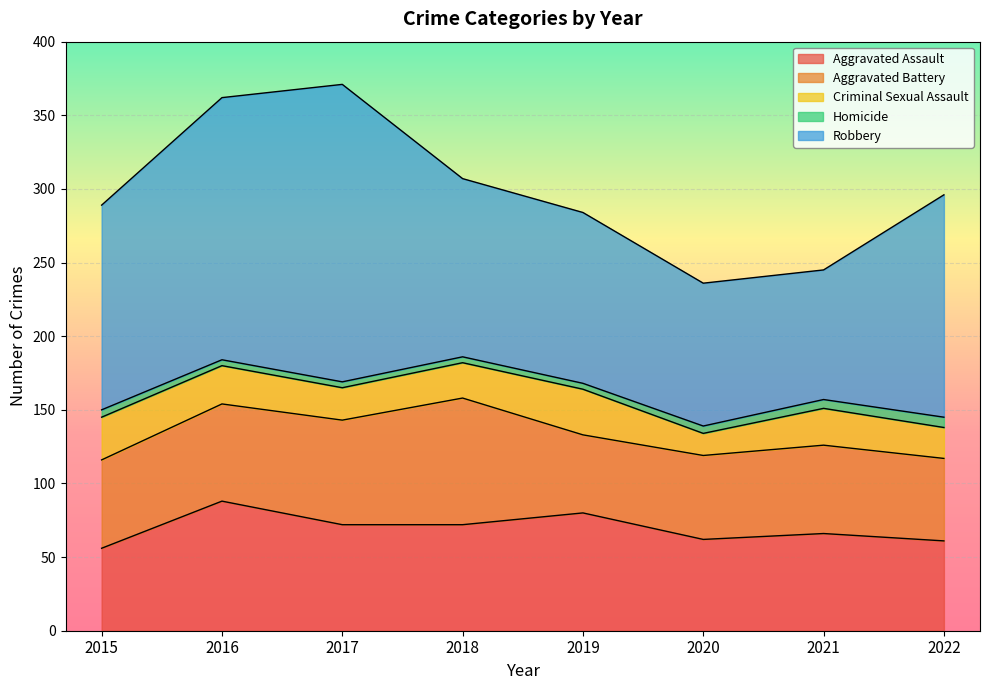

Where does the Criminal Sexual Assault series first go above 25?

2015